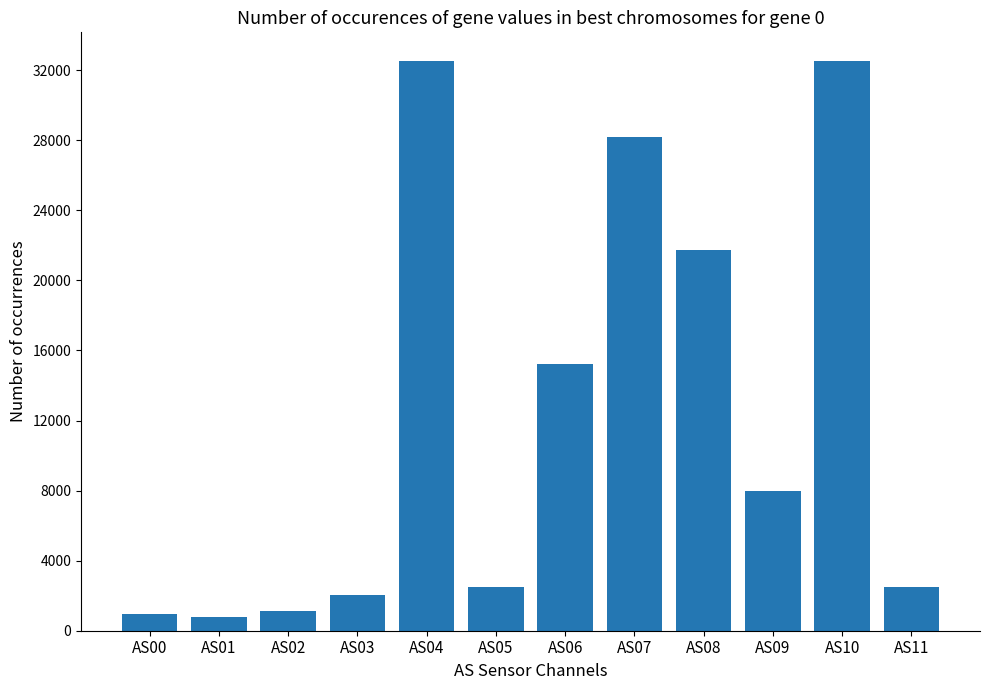

What is the sum of all values?

148228